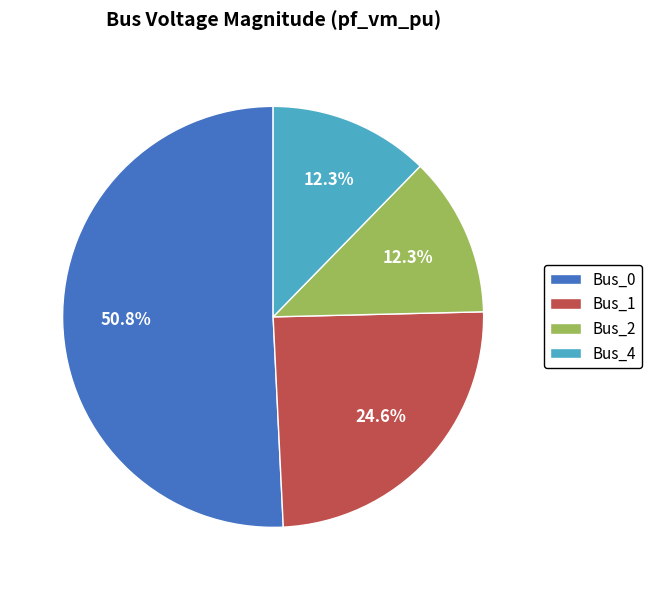

Combined, do Bus_1 and Bus_4 account for over 50%?

No